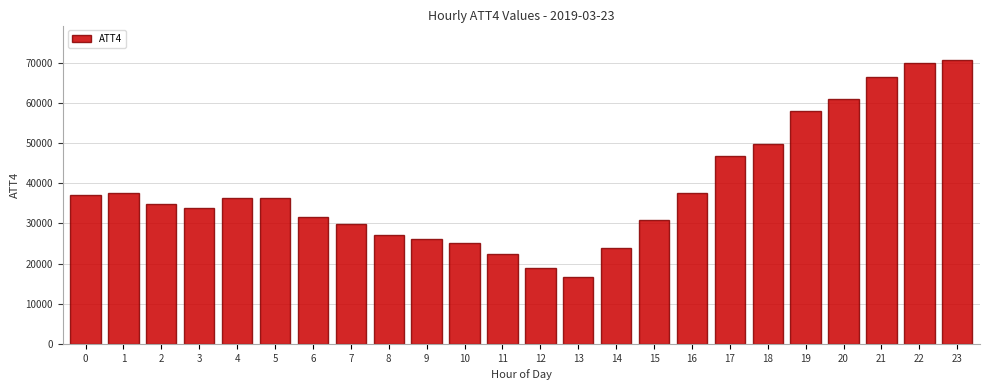

What is the ratio of the value at 14 to the value at 22?

0.3